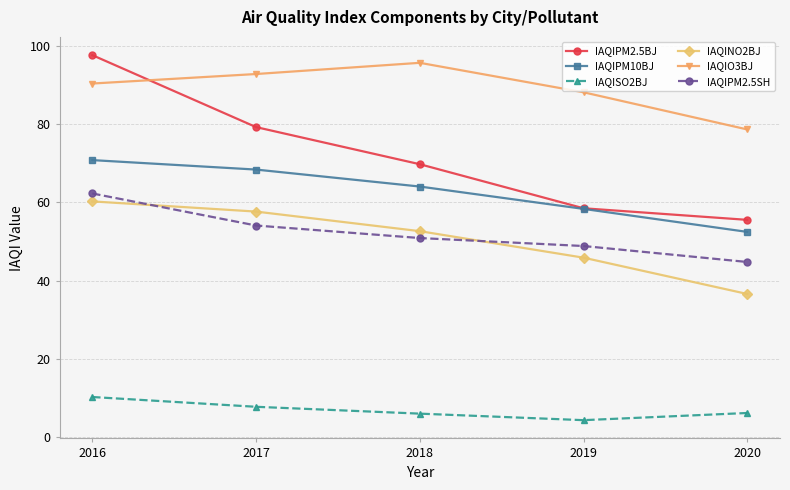

The IAQISO2BJ series shows 4.3 at 2019. True or false?

True